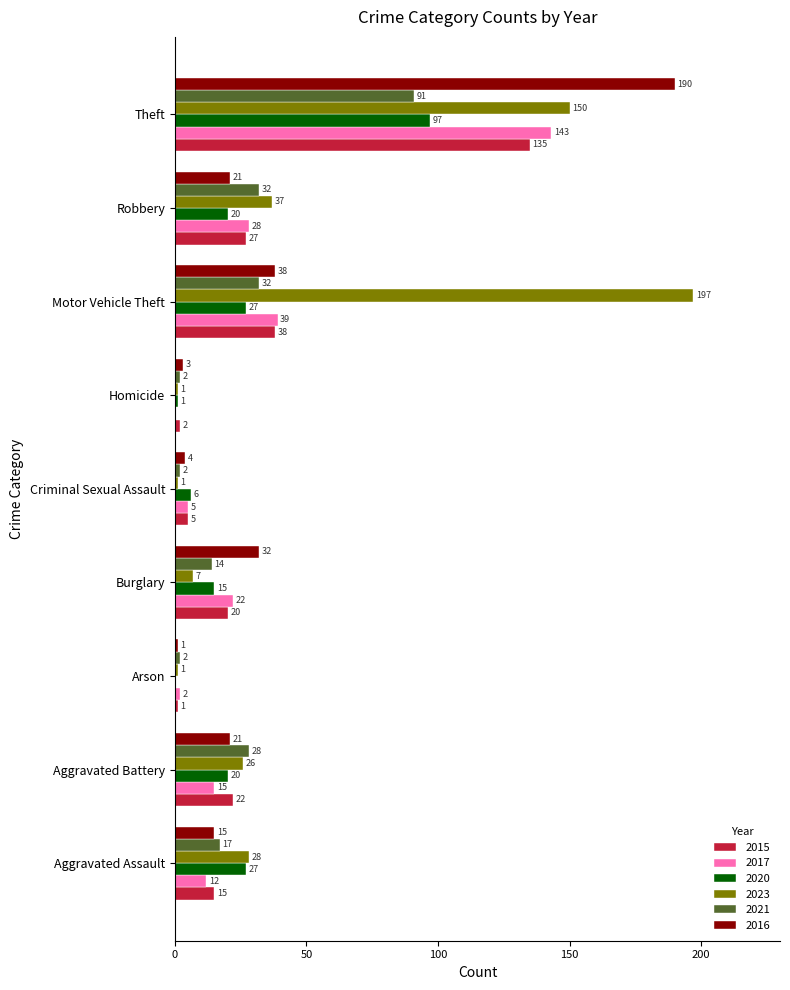

Is it true that 2015 equals 38 at Motor Vehicle Theft?

True